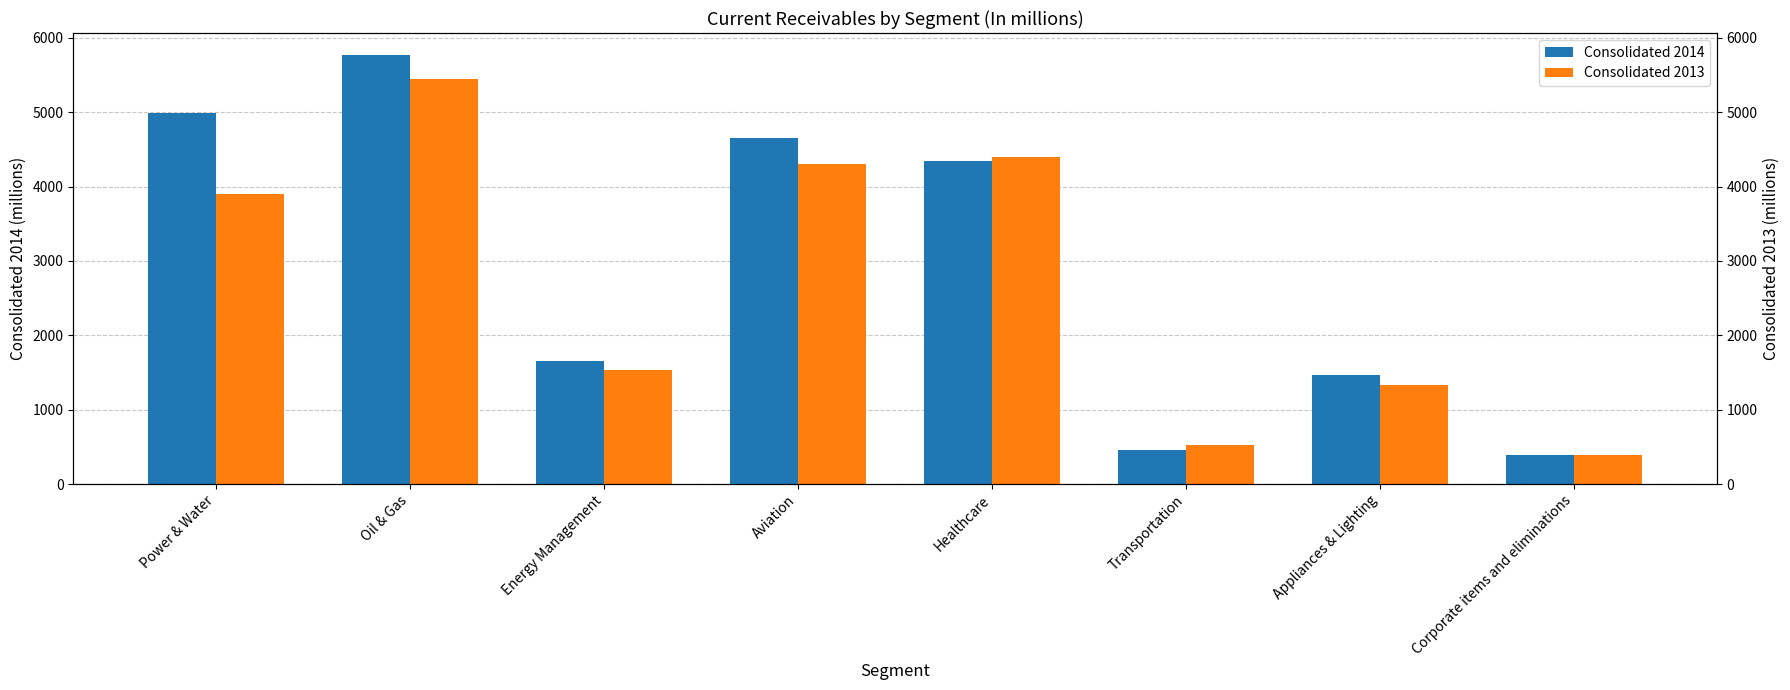

Reading left to right, what are all the values shown in this chart?

Consolidated 2014: Power & Water=4984	Oil & Gas=5775	Energy Management=1655	Aviation=4656	Healthcare=4350	Transportation=454	Appliances & Lighting=1468	Corporate items and eliminations=390
Consolidated 2013: Power & Water=3895	Oil & Gas=5444	Energy Management=1540	Aviation=4307	Healthcare=4398	Transportation=526	Appliances & Lighting=1337	Corporate items and eliminations=388